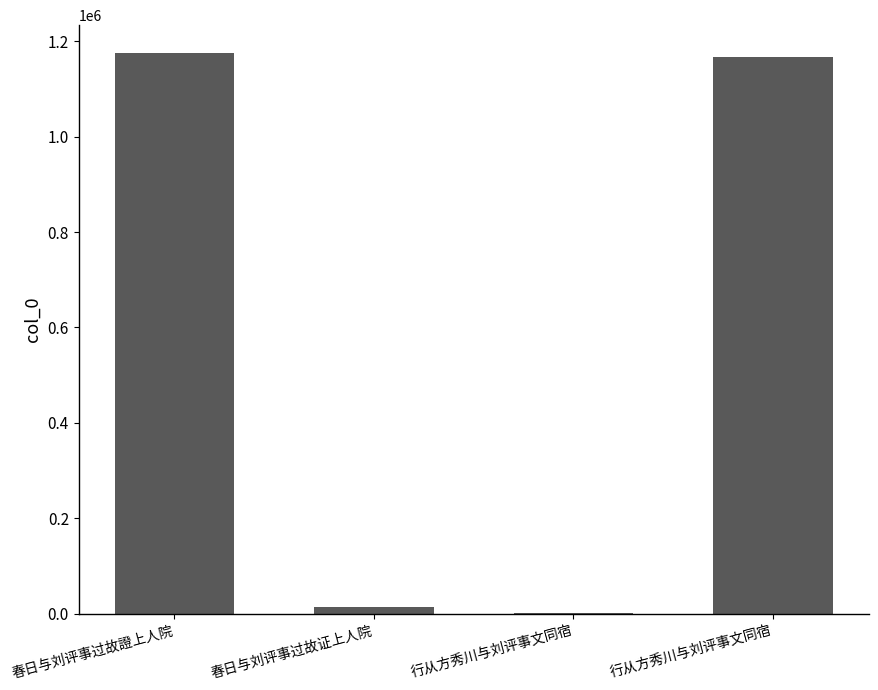

What is the difference between the second highest and minimum values?

1164441